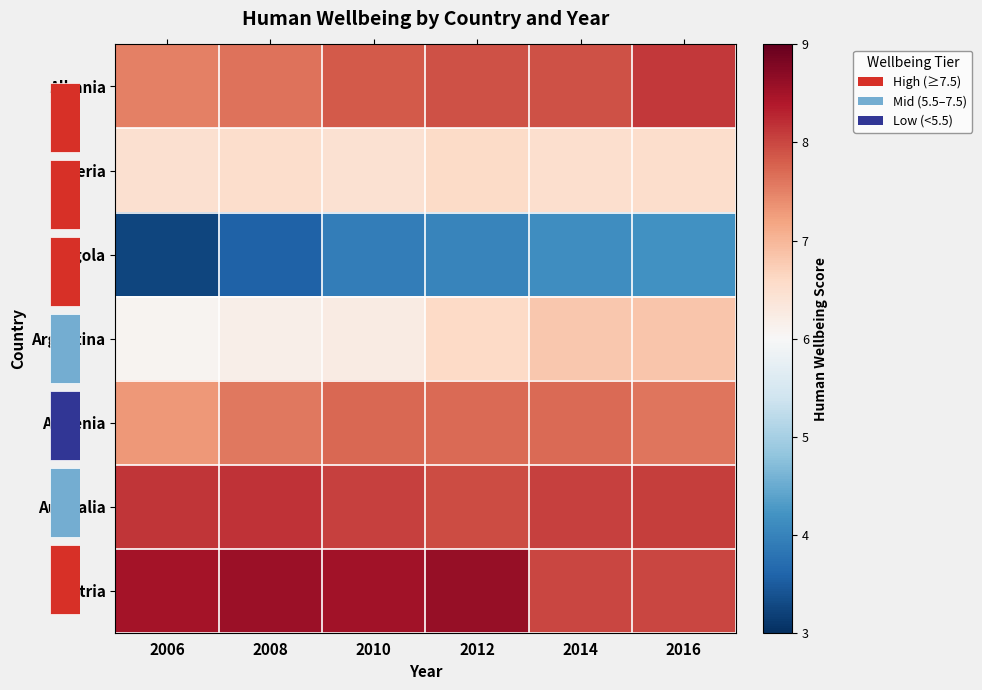

At 2014, list the series in order from largest to smallest.

Australia, Austria, Albania, Armenia, Argentina, Algeria, Angola